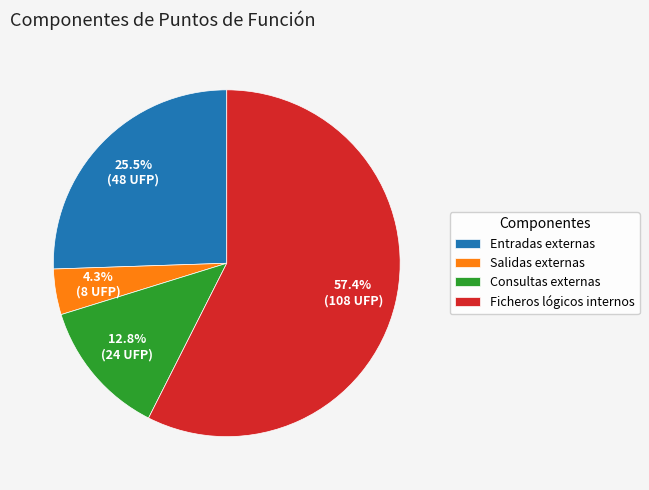

True or false: Entradas externas accounts for 16% of the total.

False